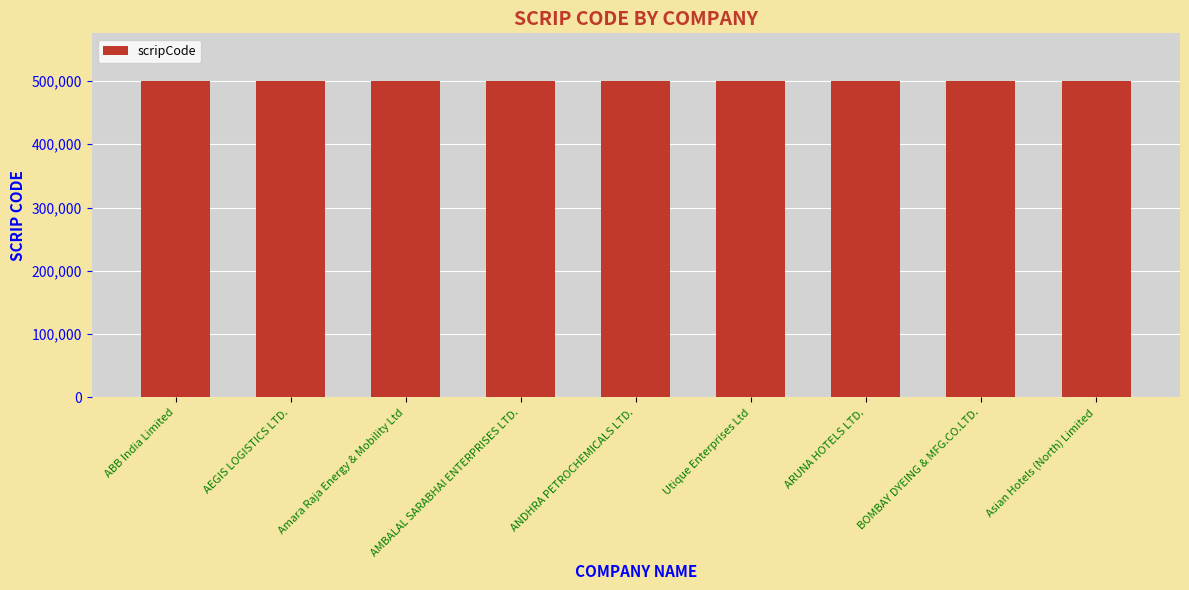

What value does the data have at ANDHRA PETROCHEMICALS LTD.?

500012